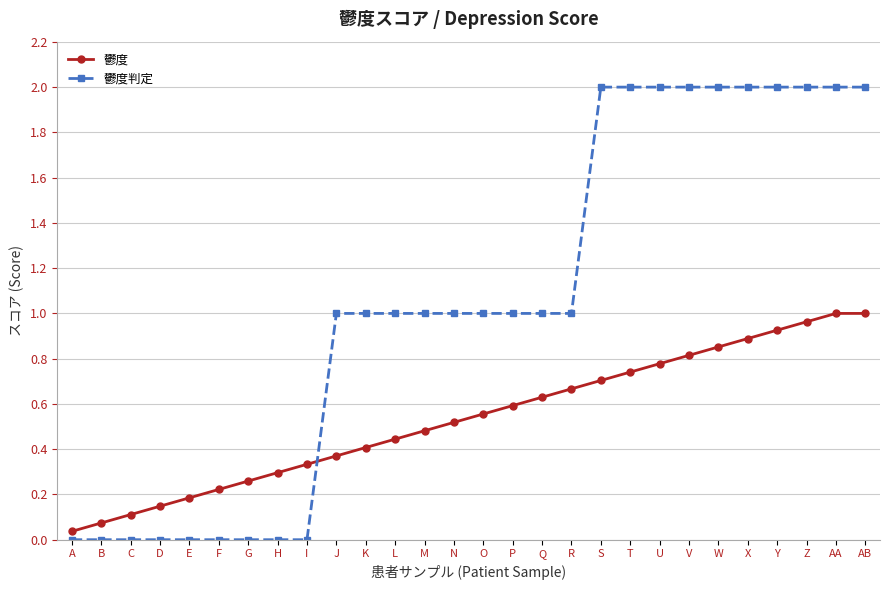

How many intersections are there between 鬱度 and 鬱度判定?

1